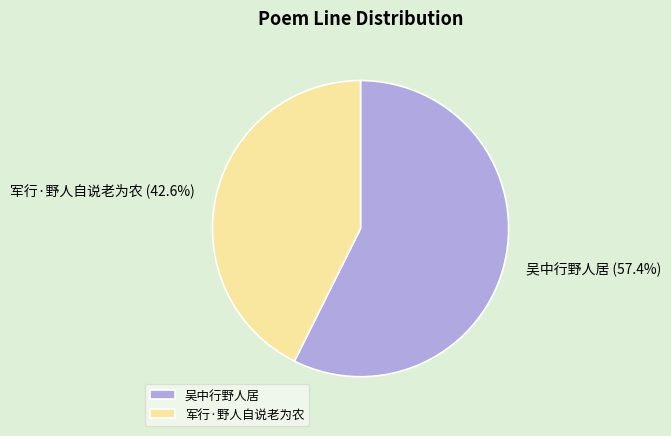

Which category has the biggest portion of the pie?

吴中行野人居